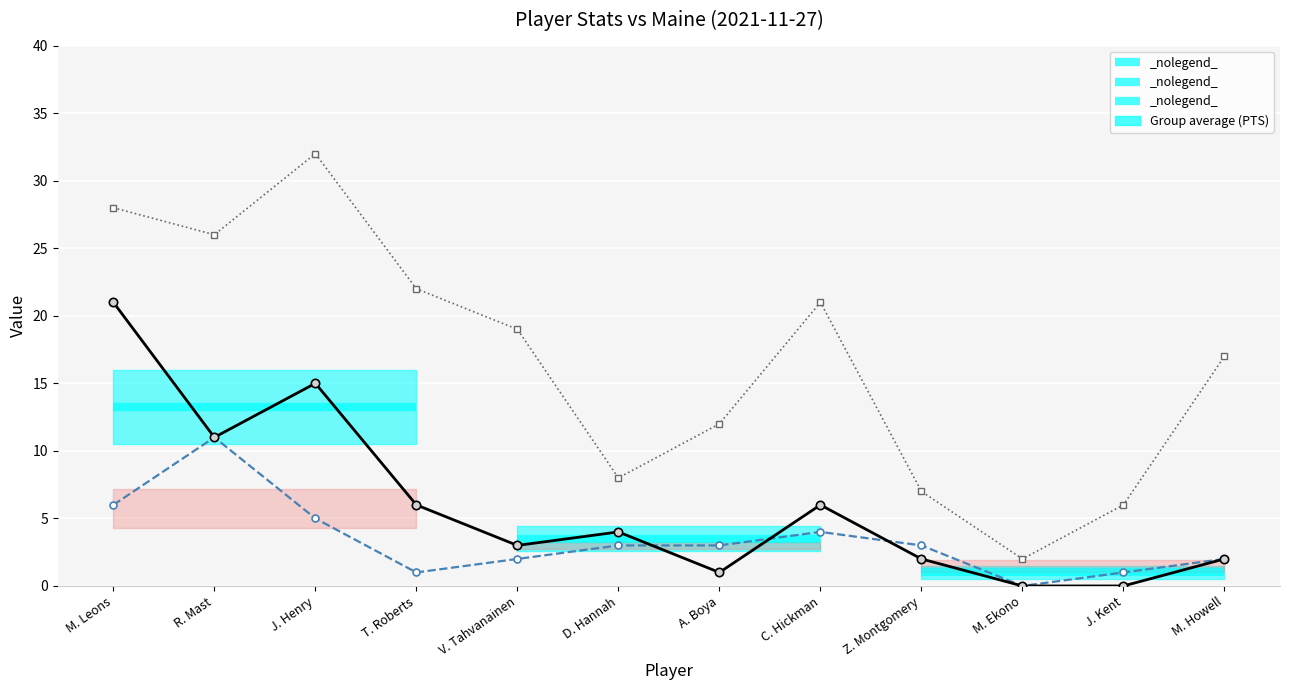

The value of MIN (Minutes) at D. Hannah is 8. True or false?

True